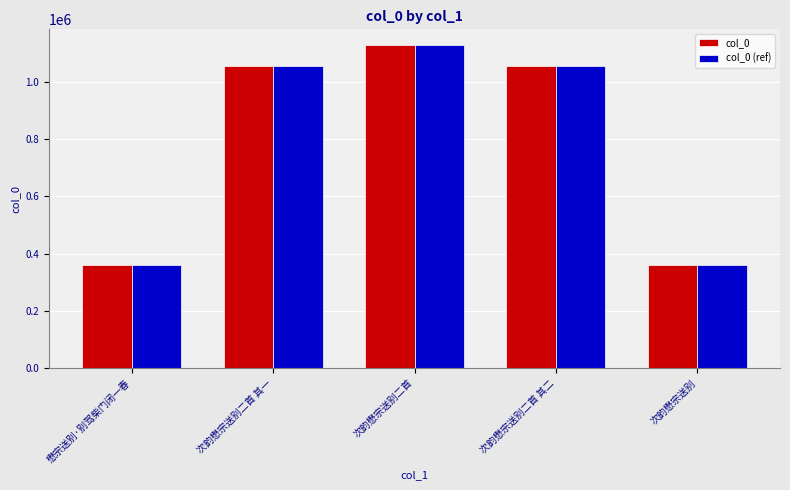

What are all the series names shown in the legend?

col_0, col_0 (ref)